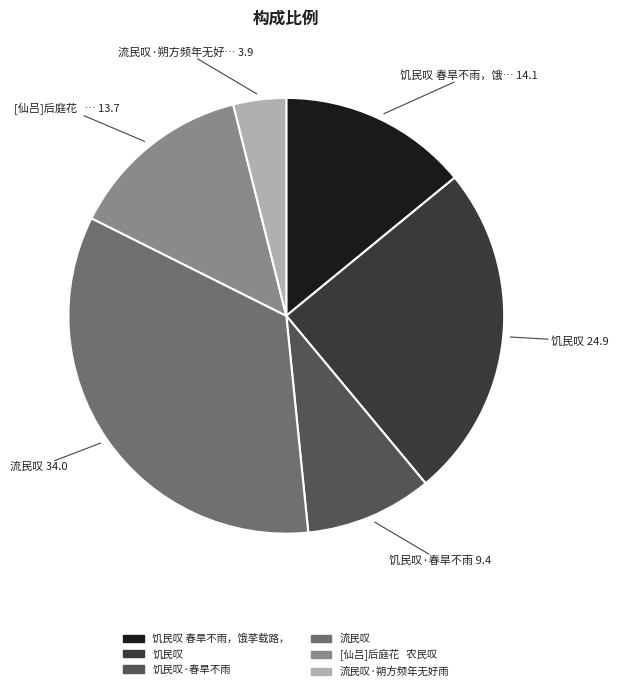

Does any single category account for the majority?

No